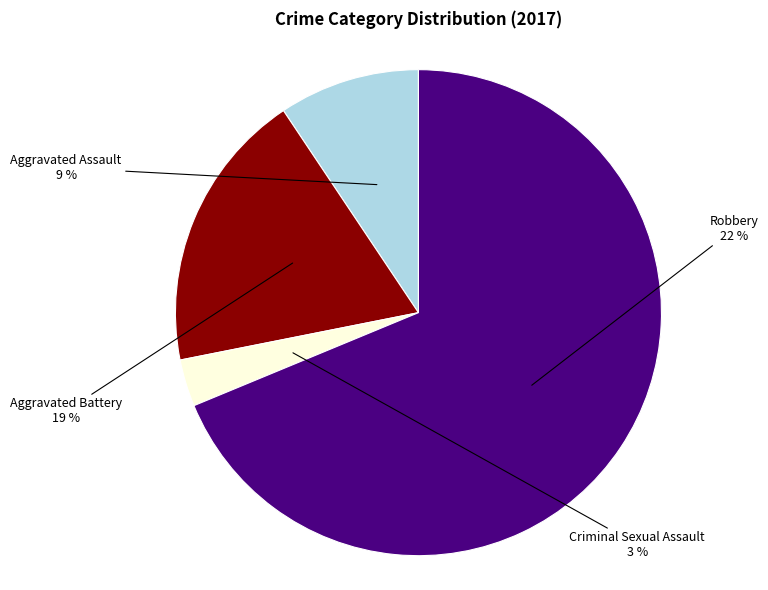

How many segments does this pie chart have?

4